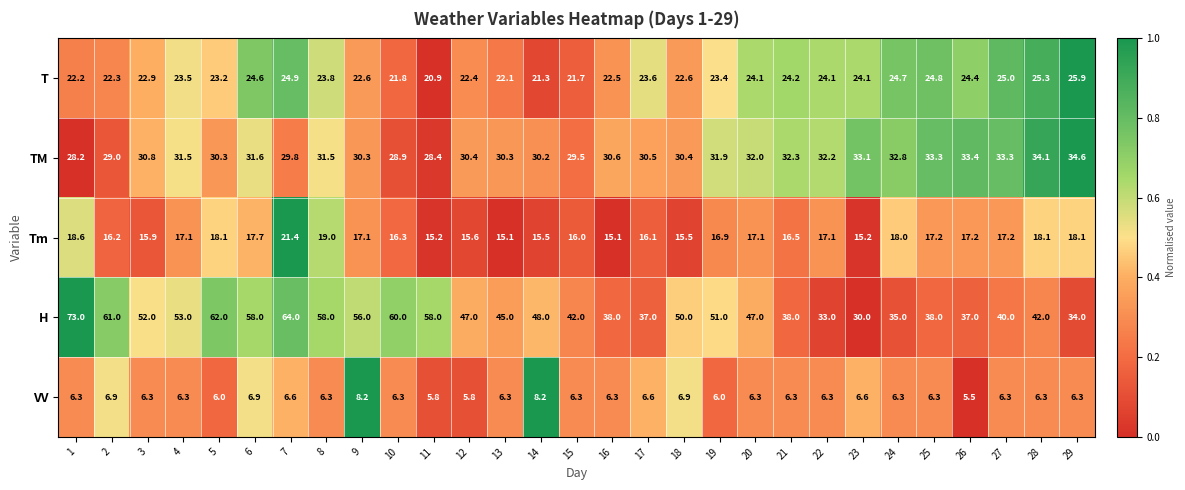

At which category is the sum across all series the highest?

1